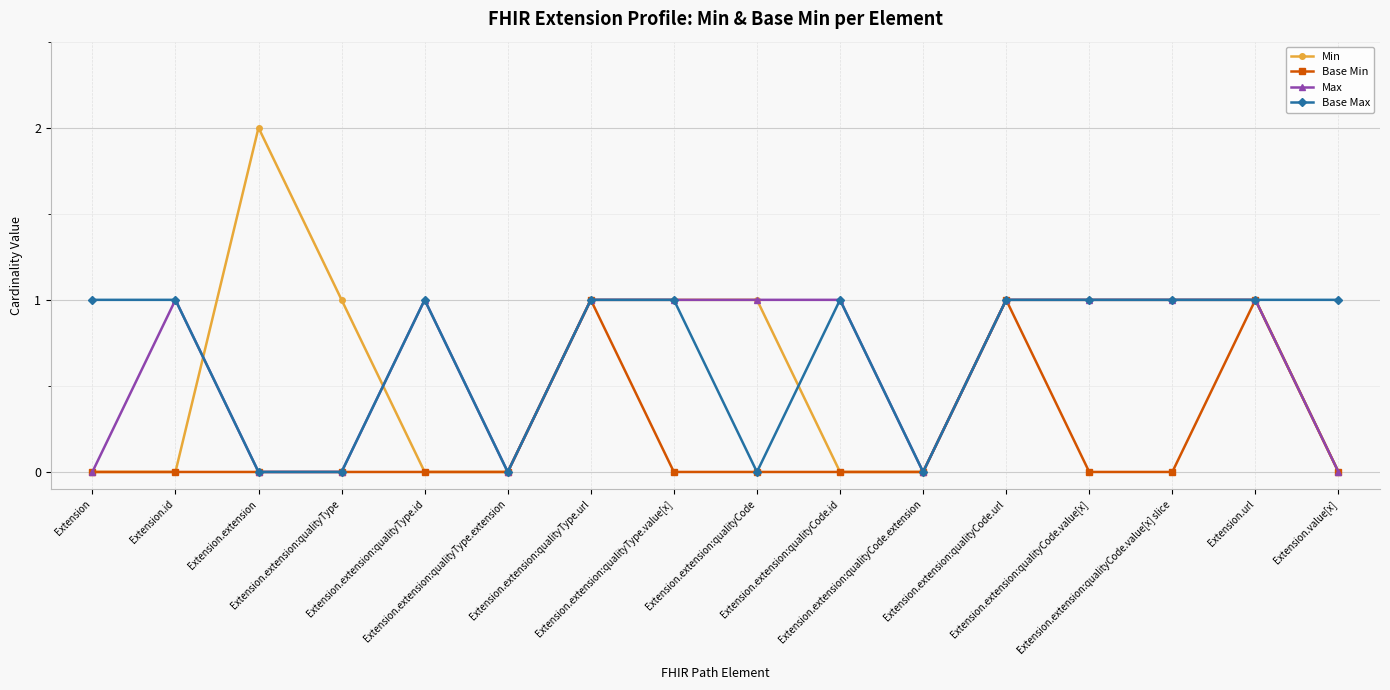

What position from the right is Extension.extension:qualityCode.value[x] slice?

3